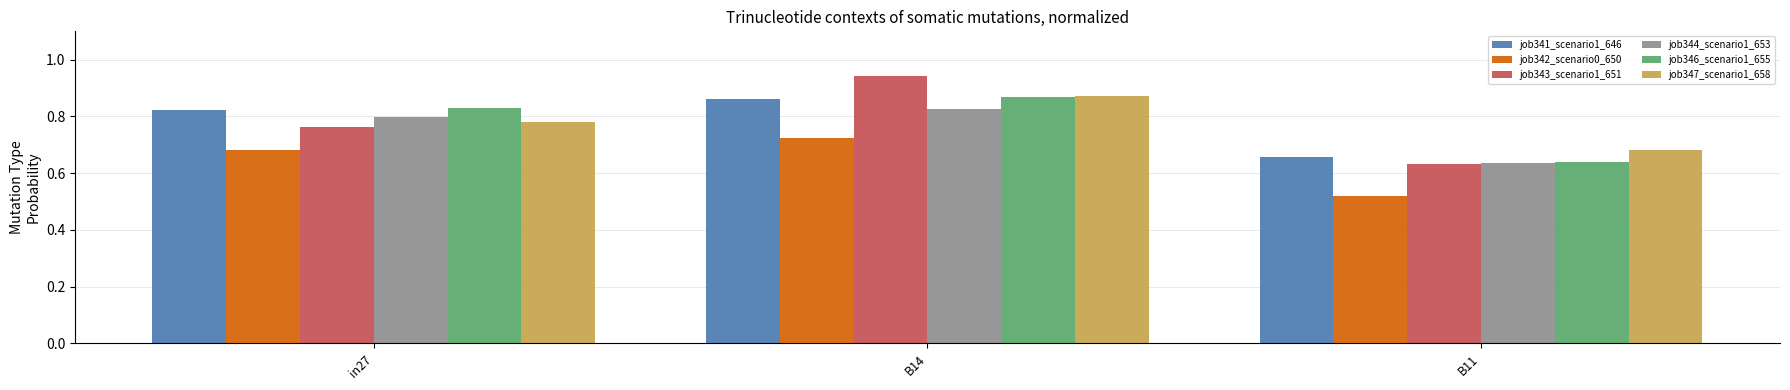

At which category is the sum across all series the highest?

B14